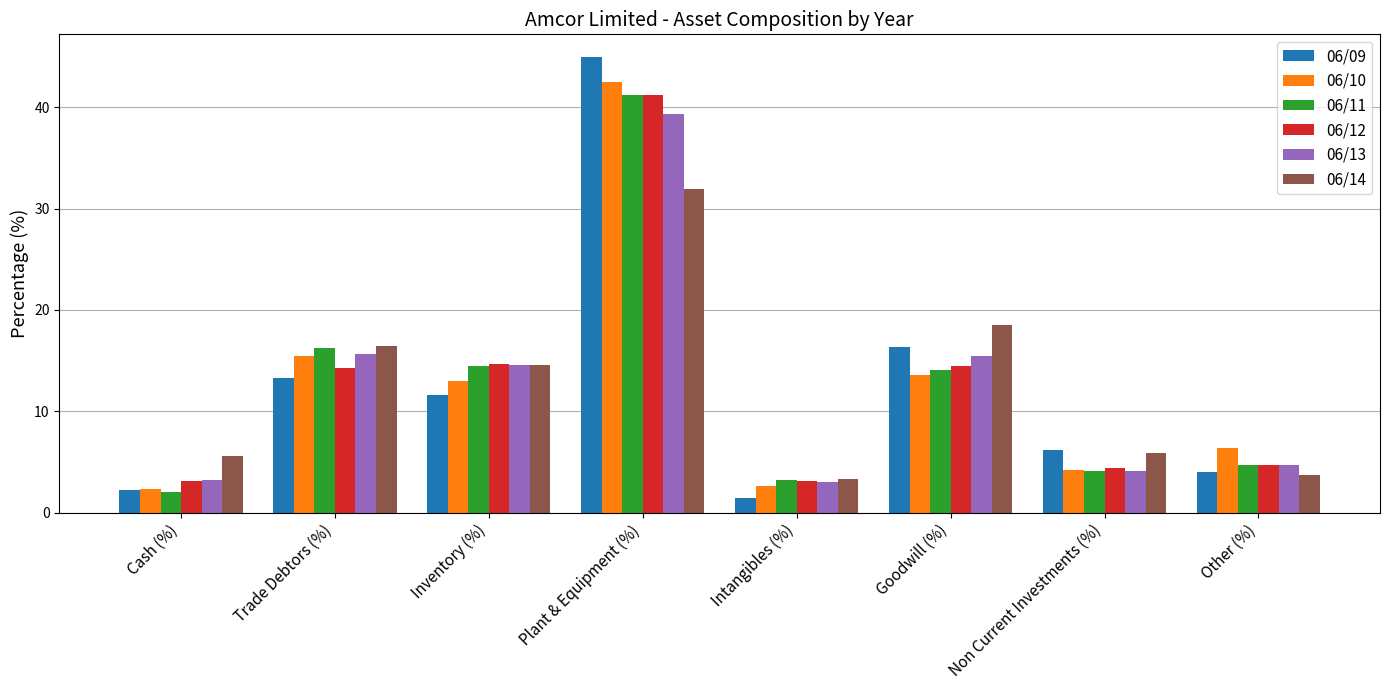

What is the greatest value displayed?

44.9